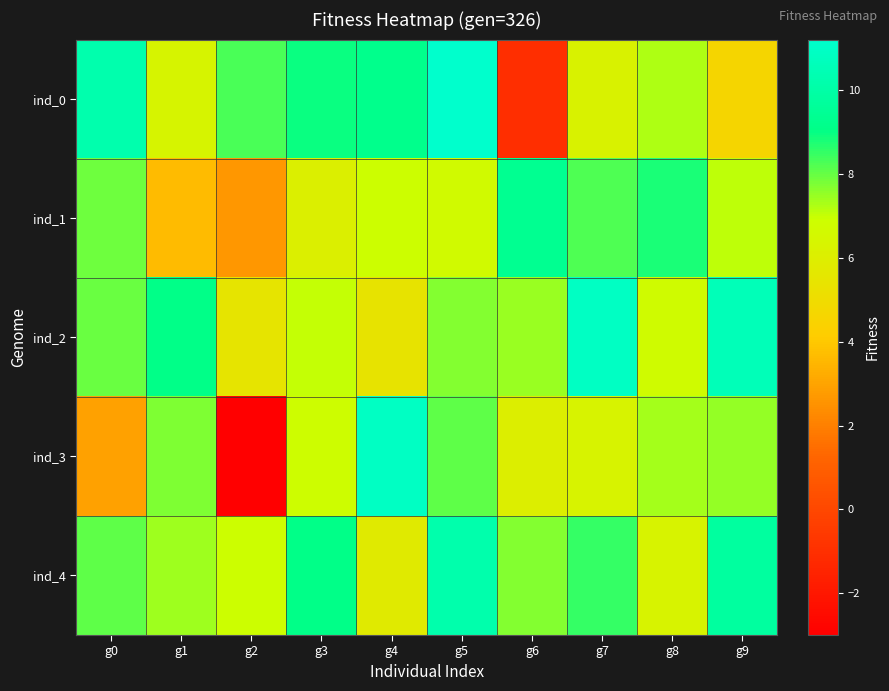

Reading left to right, what are all the values shown in this chart?

ind_0: g0=10.3	g1=6.3	g2=8.3	g3=9.0	g4=9.2	g5=11.2	g6=-1.0	g7=6.2	g8=7.2	g9=4.6
ind_1: g0=7.9	g1=3.6	g2=2.6	g3=6.1	g4=6.9	g5=6.7	g6=9.3	g7=8.3	g8=8.8	g9=7.1
ind_2: g0=8.0	g1=9.1	g2=5.5	g3=7.0	g4=5.4	g5=7.7	g6=7.5	g7=10.9	g8=6.7	g9=10.6
ind_3: g0=2.9	g1=7.8	g2=-3.0	g3=6.9	g4=10.9	g5=8.1	g6=6.0	g7=6.3	g8=7.3	g9=7.5
ind_4: g0=8.1	g1=7.4	g2=6.9	g3=9.1	g4=5.8	g5=10.2	g6=7.7	g7=8.5	g8=6.3	g9=9.8